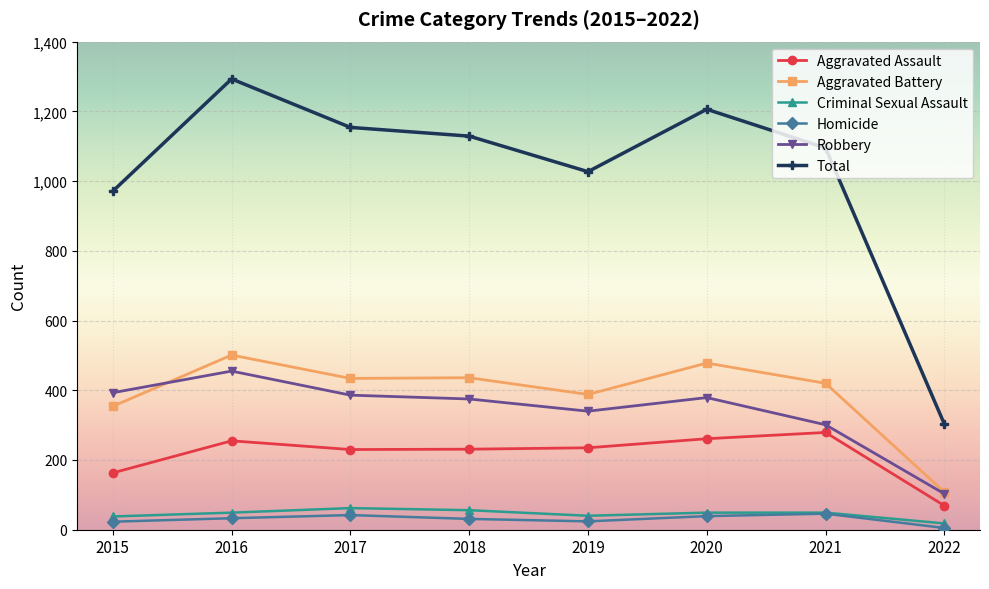

Which series changed the most between 2016 and 2017?

Total